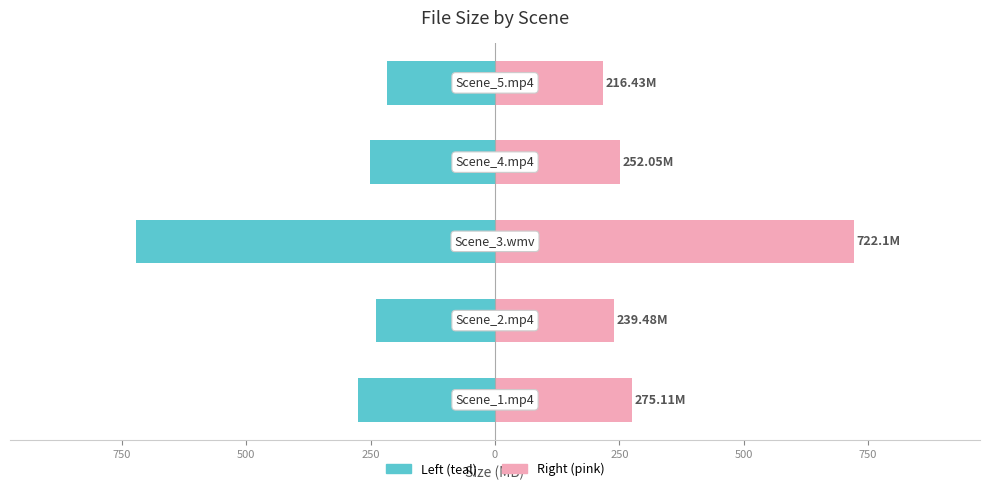

What is the greatest value displayed?

722.1